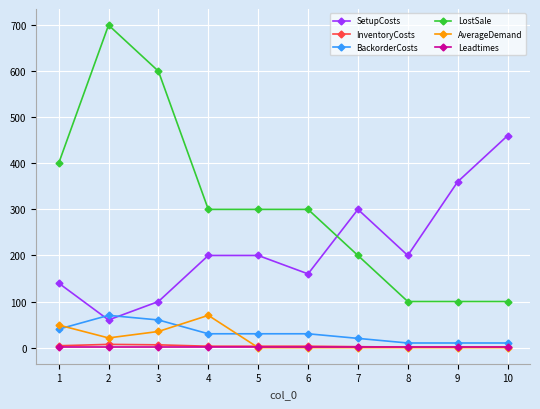

What is the sum of the SetupCosts values at 8 and 3?

300